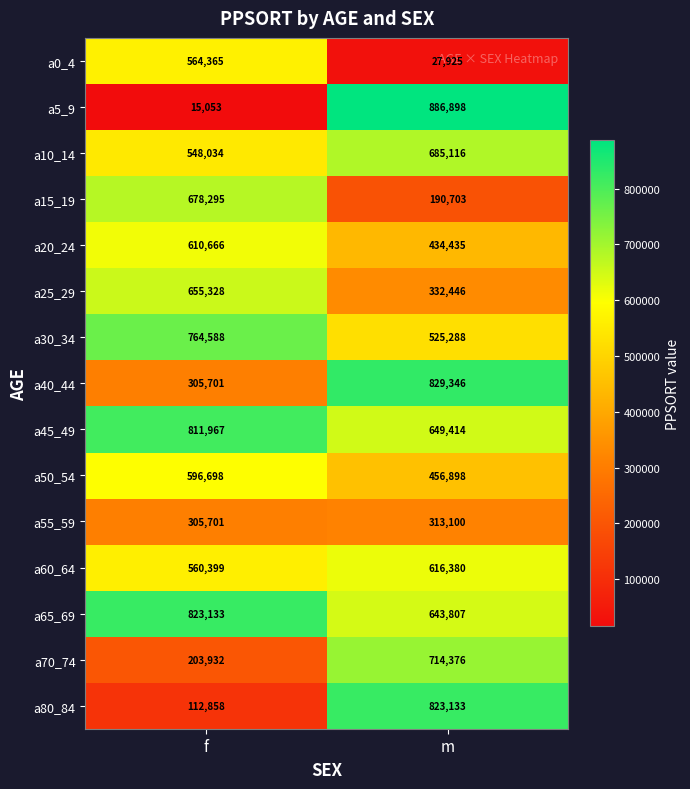

At m, list the series in order from smallest to largest.

a0_4, a15_19, a55_59, a25_29, a20_24, a50_54, a30_34, a60_64, a65_69, a45_49, a10_14, a70_74, a80_84, a40_44, a5_9